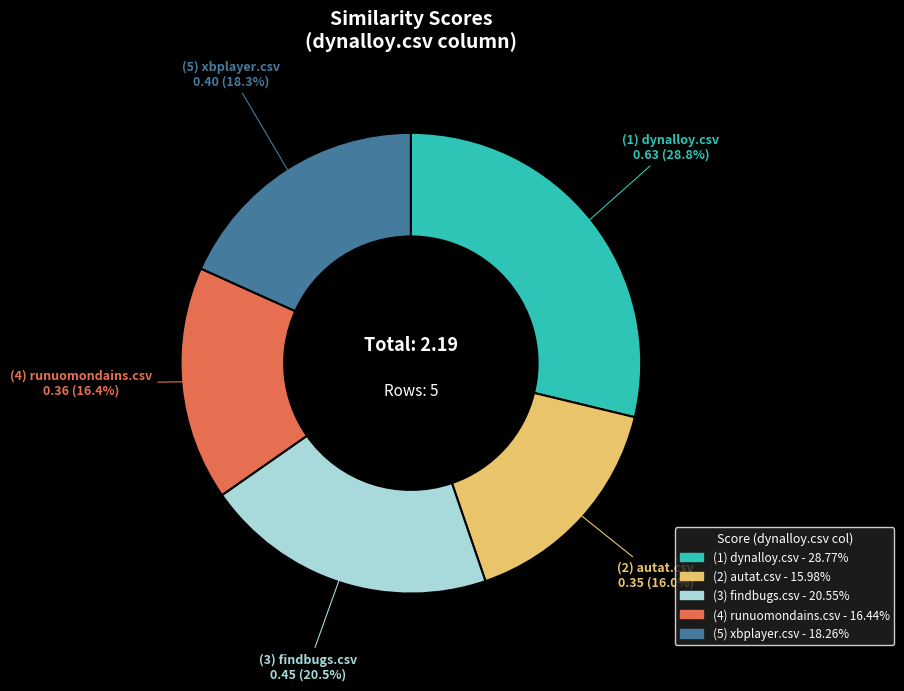

Is there a majority slice in this chart?

No